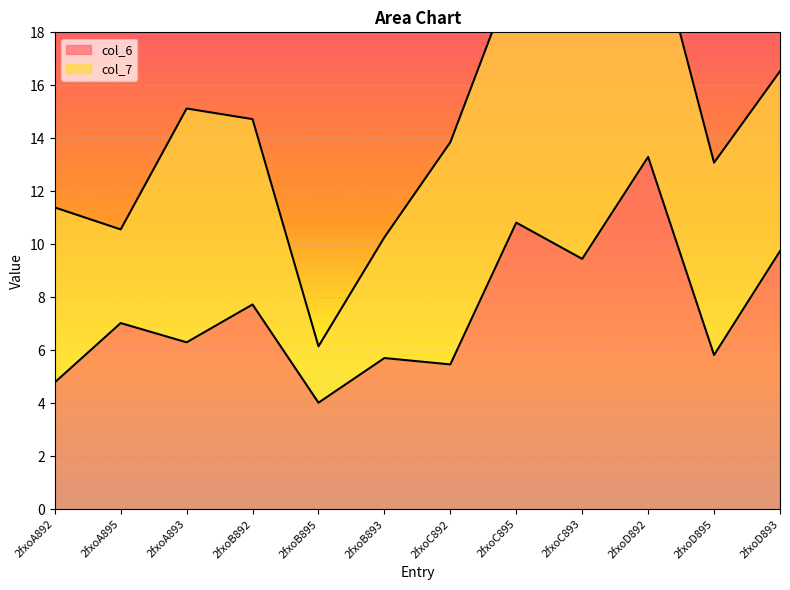

Where is the first local minimum?

2fxoA893